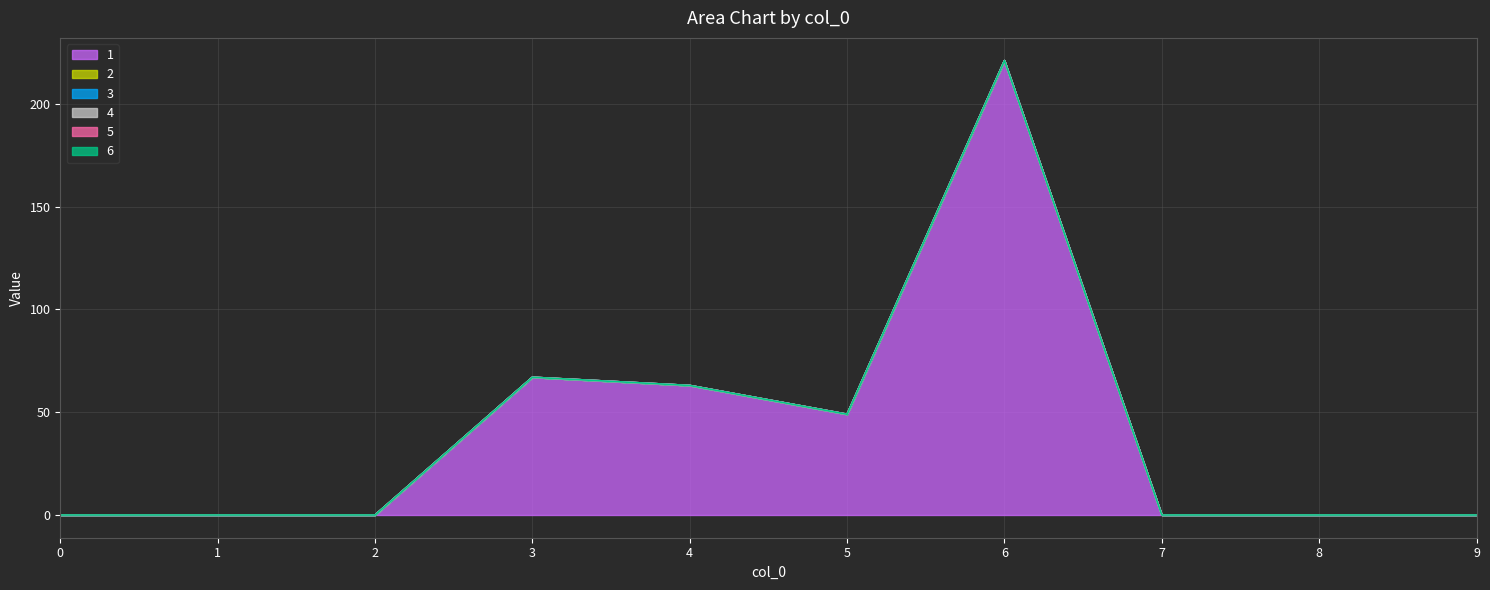

At how many categories does at least one series exceed 145?

1